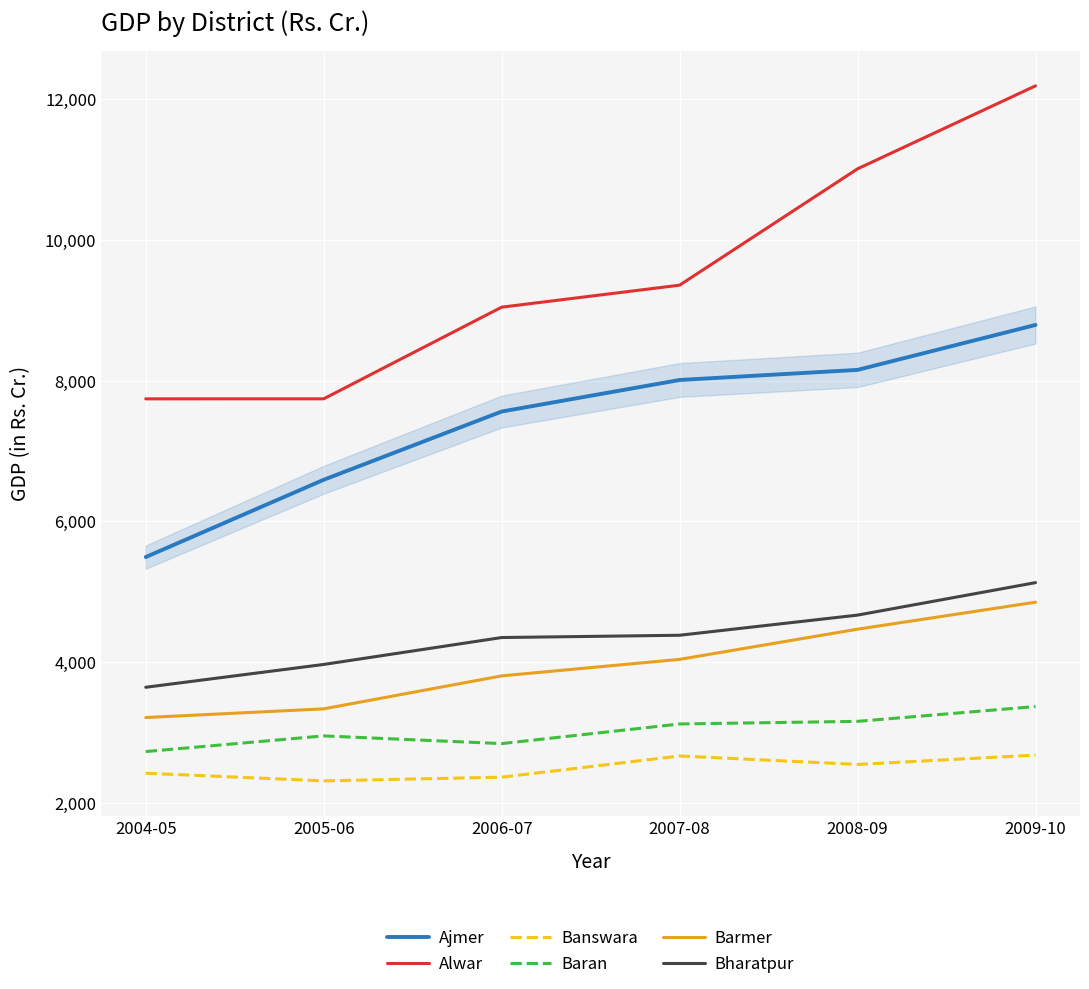

At which category does the chart reach its peak across all series?

2009-10